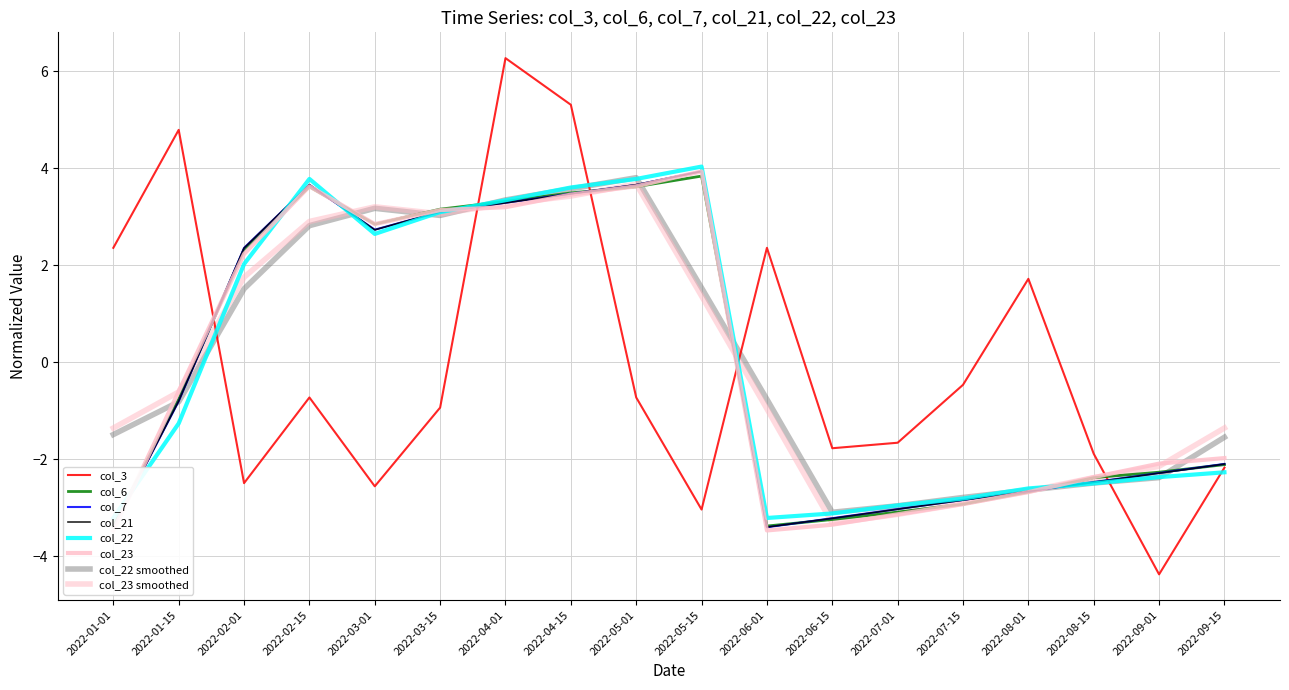

Which category has the lowest value in the col_7 series?

2022-01-01